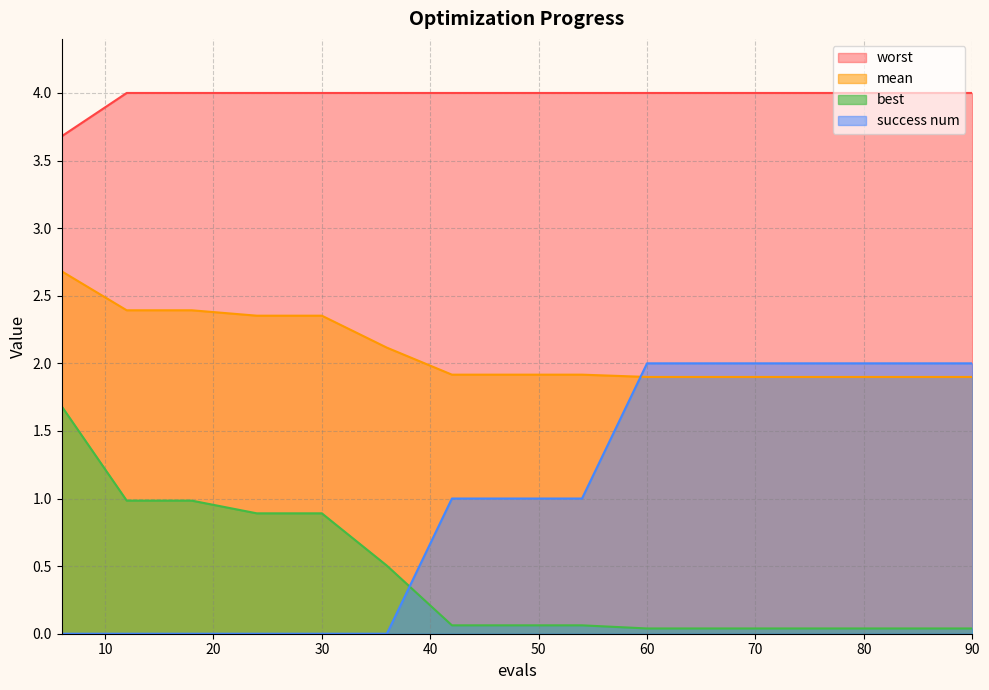

Reading left to right, extract all data points from this chart.

mean: 6=2.7	12=2.4	18=2.4	24=2.4	30=2.4	36=2.1	42=1.9	48=1.9	54=1.9	60=1.9	66=1.9	72=1.9	78=1.9	84=1.9	90=1.9
best: 6=1.7	12=1.0	18=1.0	24=0.9	30=0.9	36=0.5	42=0.1	48=0.1	54=0.1	60=0.0	66=0.0	72=0.0	78=0.0	84=0.0	90=0.0
worst: 6=3.7	12=4.0	18=4.0	24=4.0	30=4.0	36=4.0	42=4.0	48=4.0	54=4.0	60=4.0	66=4.0	72=4.0	78=4.0	84=4.0	90=4.0
success num: 6=0.0	12=0.0	18=0.0	24=0.0	30=0.0	36=0.0	42=1.0	48=1.0	54=1.0	60=2.0	66=2.0	72=2.0	78=2.0	84=2.0	90=2.0